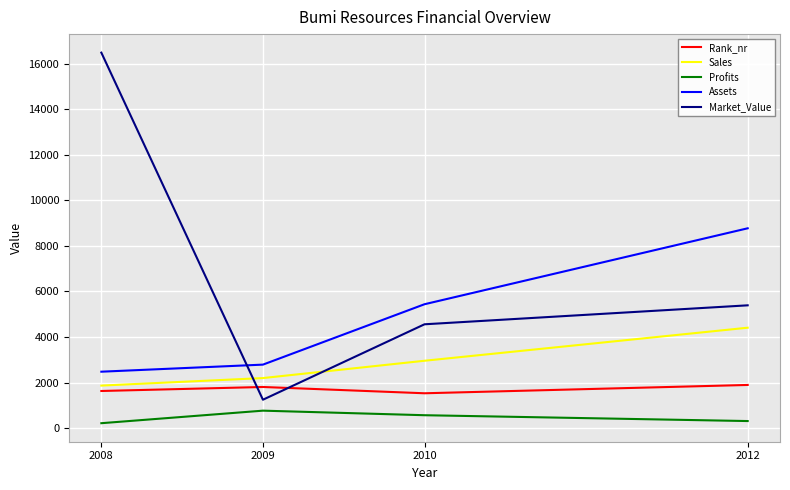

Which series ends up on top after the final intersection of Assets and Market_Value?

Assets